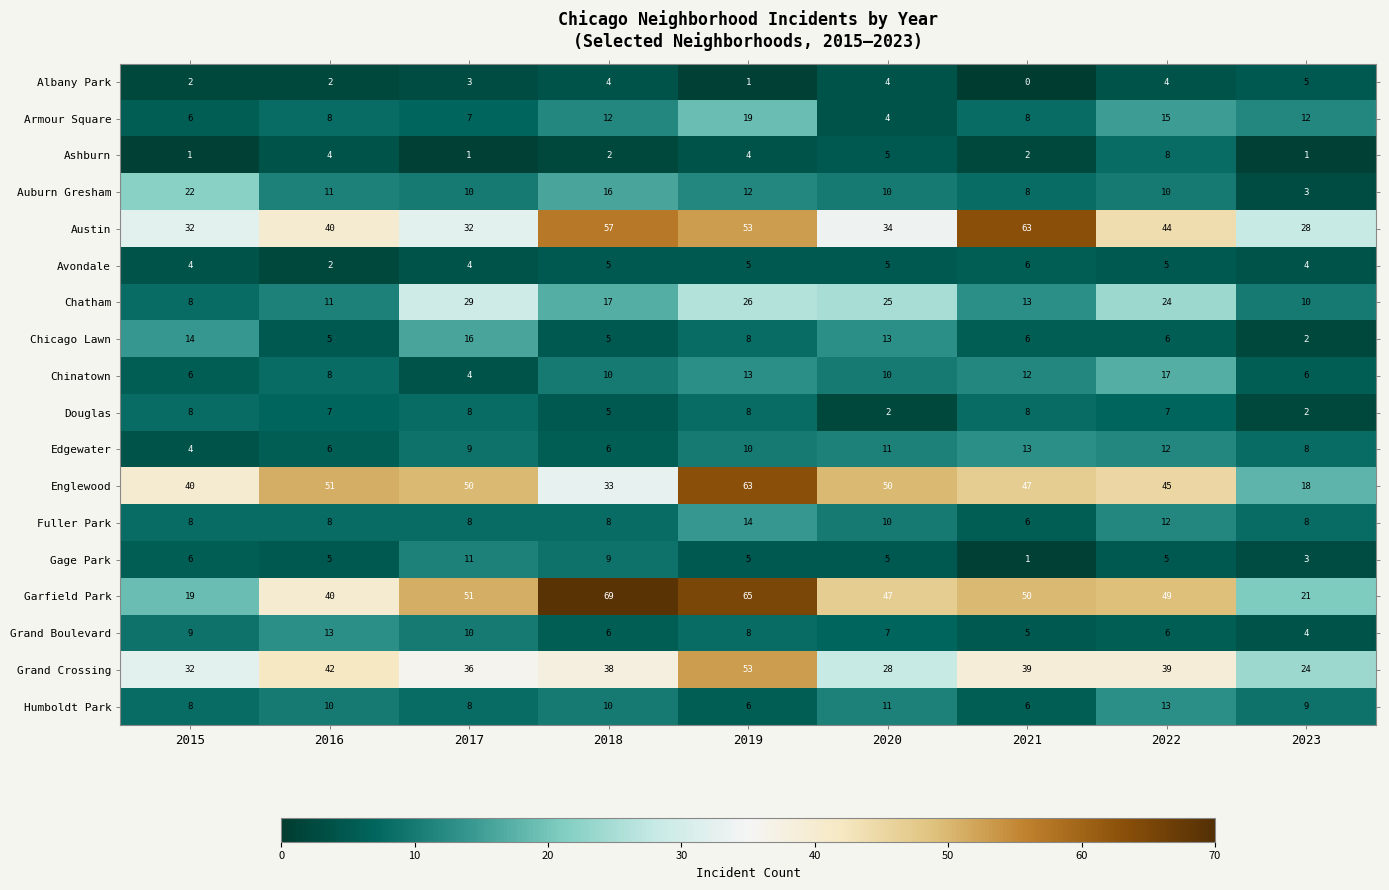

The value of Gage Park at 2019 is 5. True or false?

True